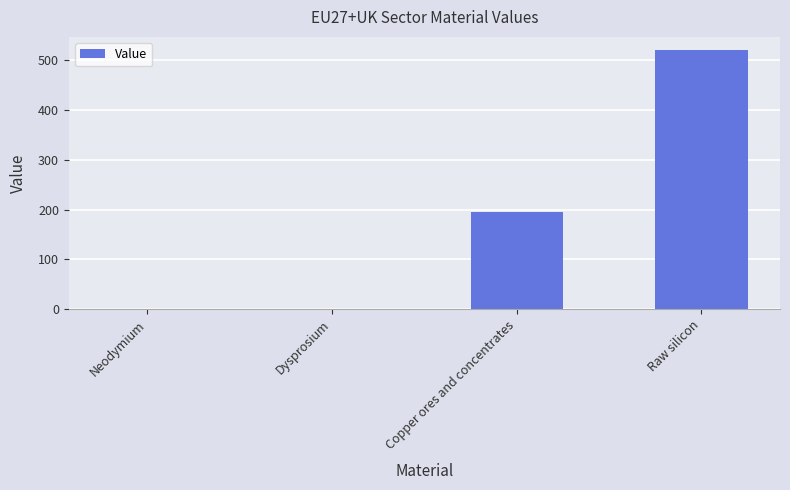

What is the approximate value at Raw silicon?

520.8